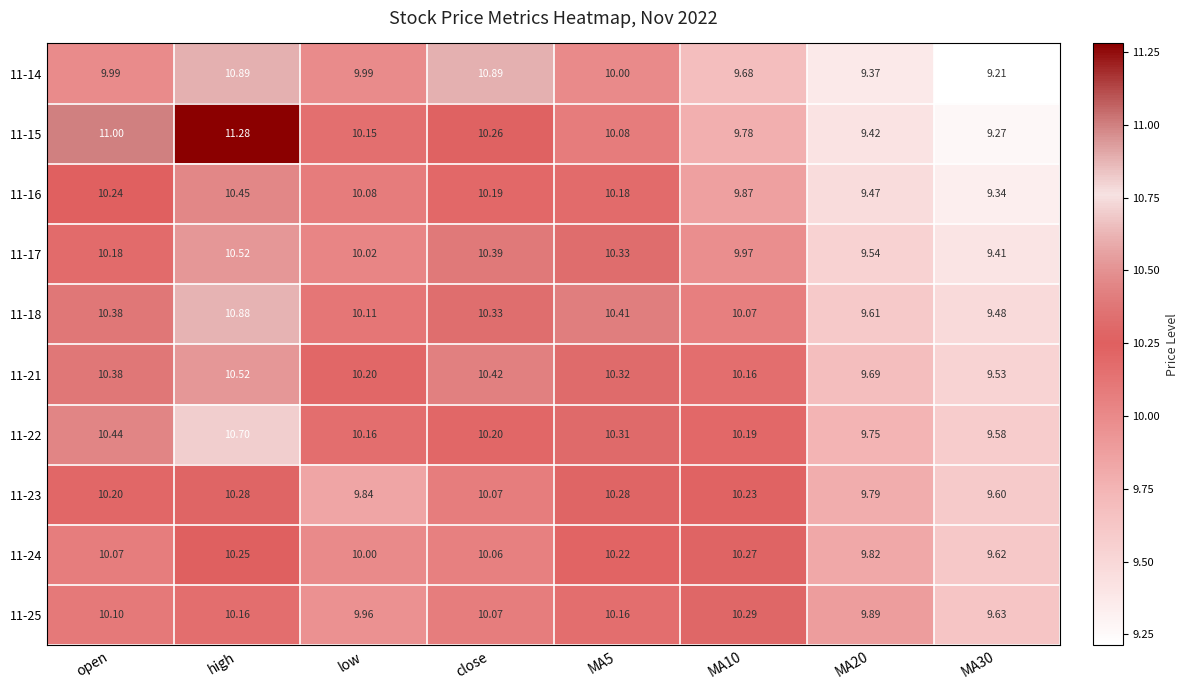

At which label does 11-24 first exceed 10?

open